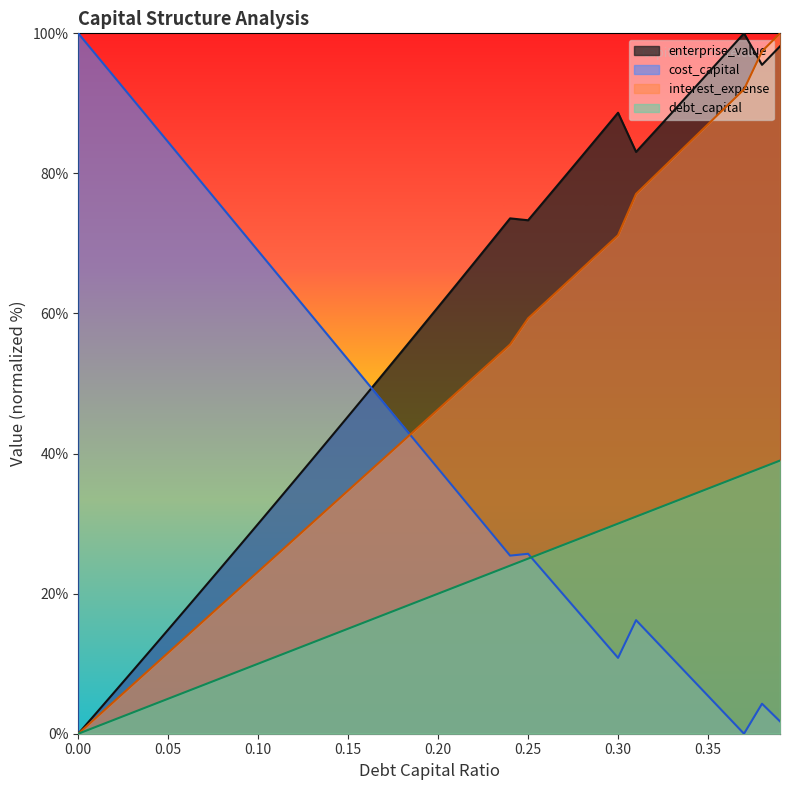

How many lines are shown in the chart?

4